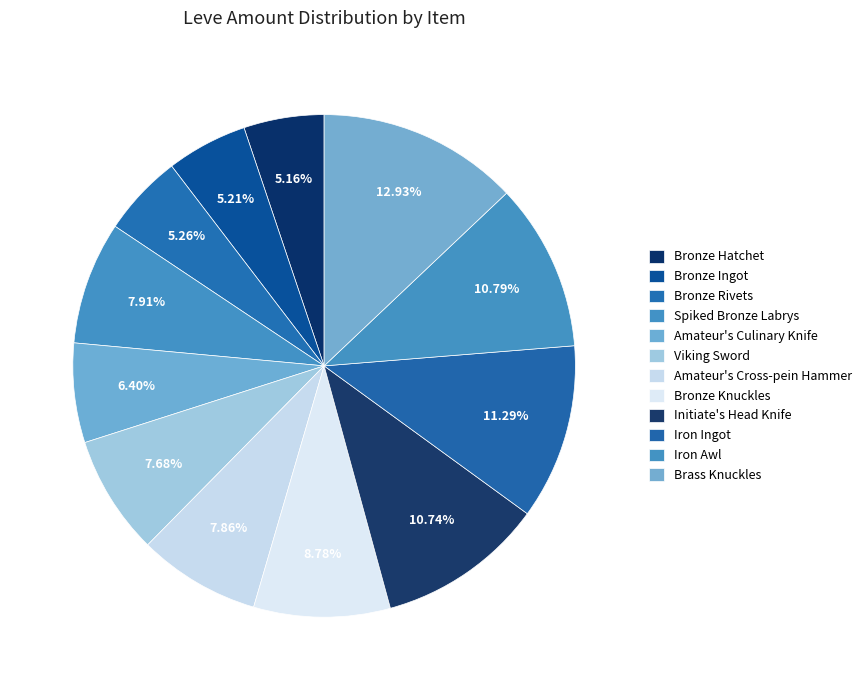

To the nearest percent, what is the combined percentage of Bronze Rivets and Viking Sword?

13%